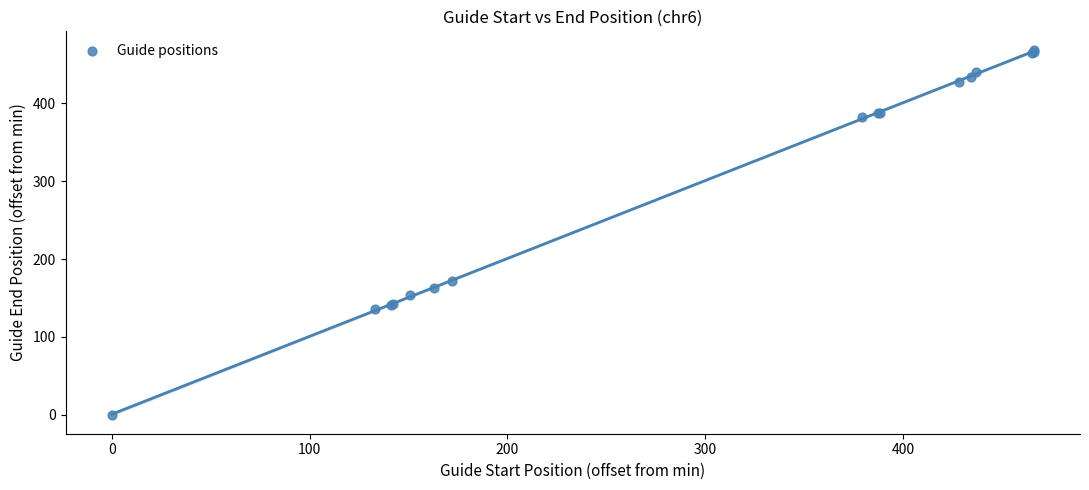

What Y value in the scatter plot is closest to 234?

172